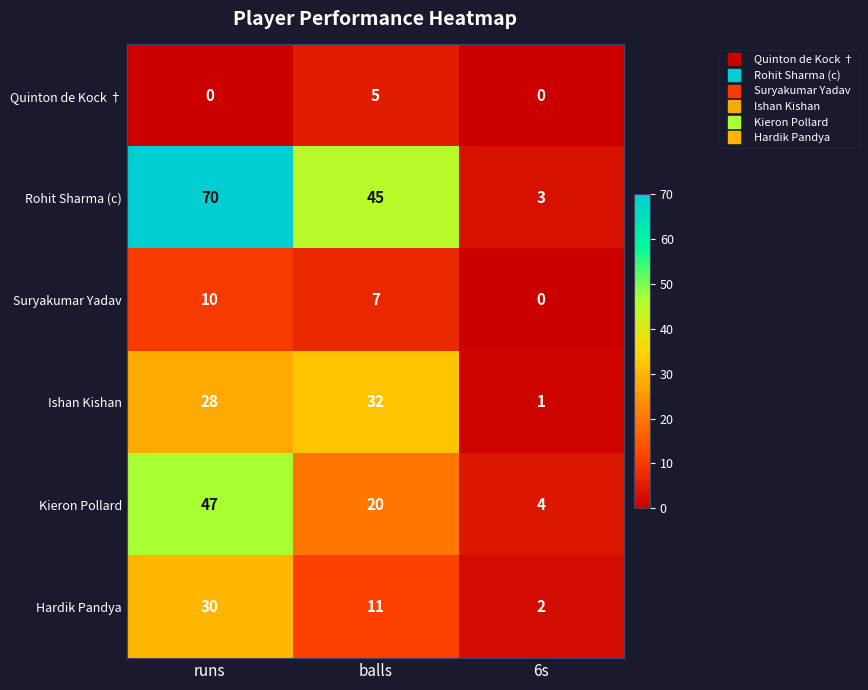

At which label does Rohit Sharma (c) reach its peak?

runs